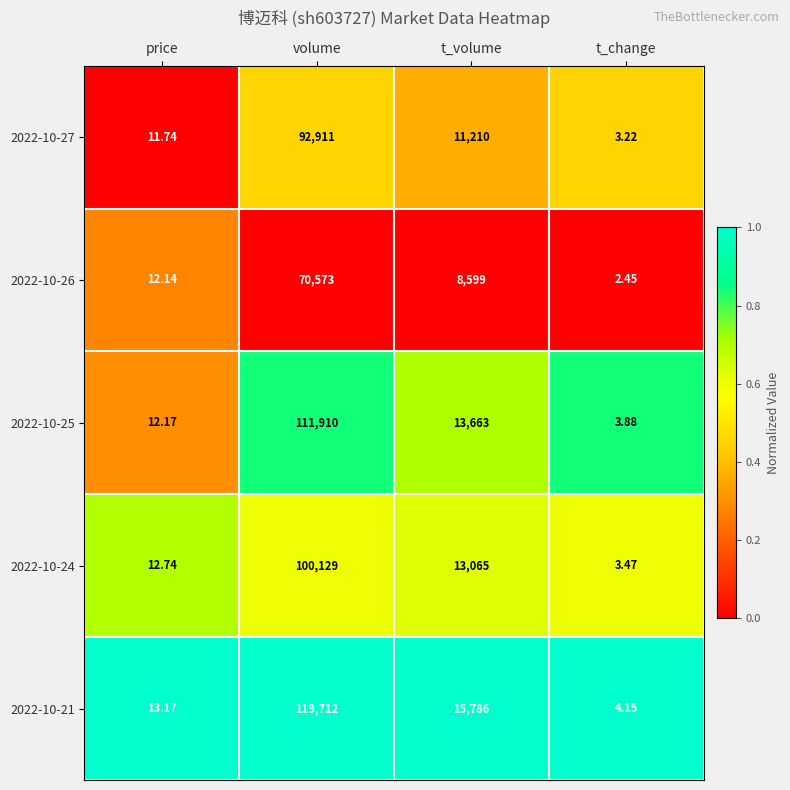

At which category is the sum across all series the highest?

volume